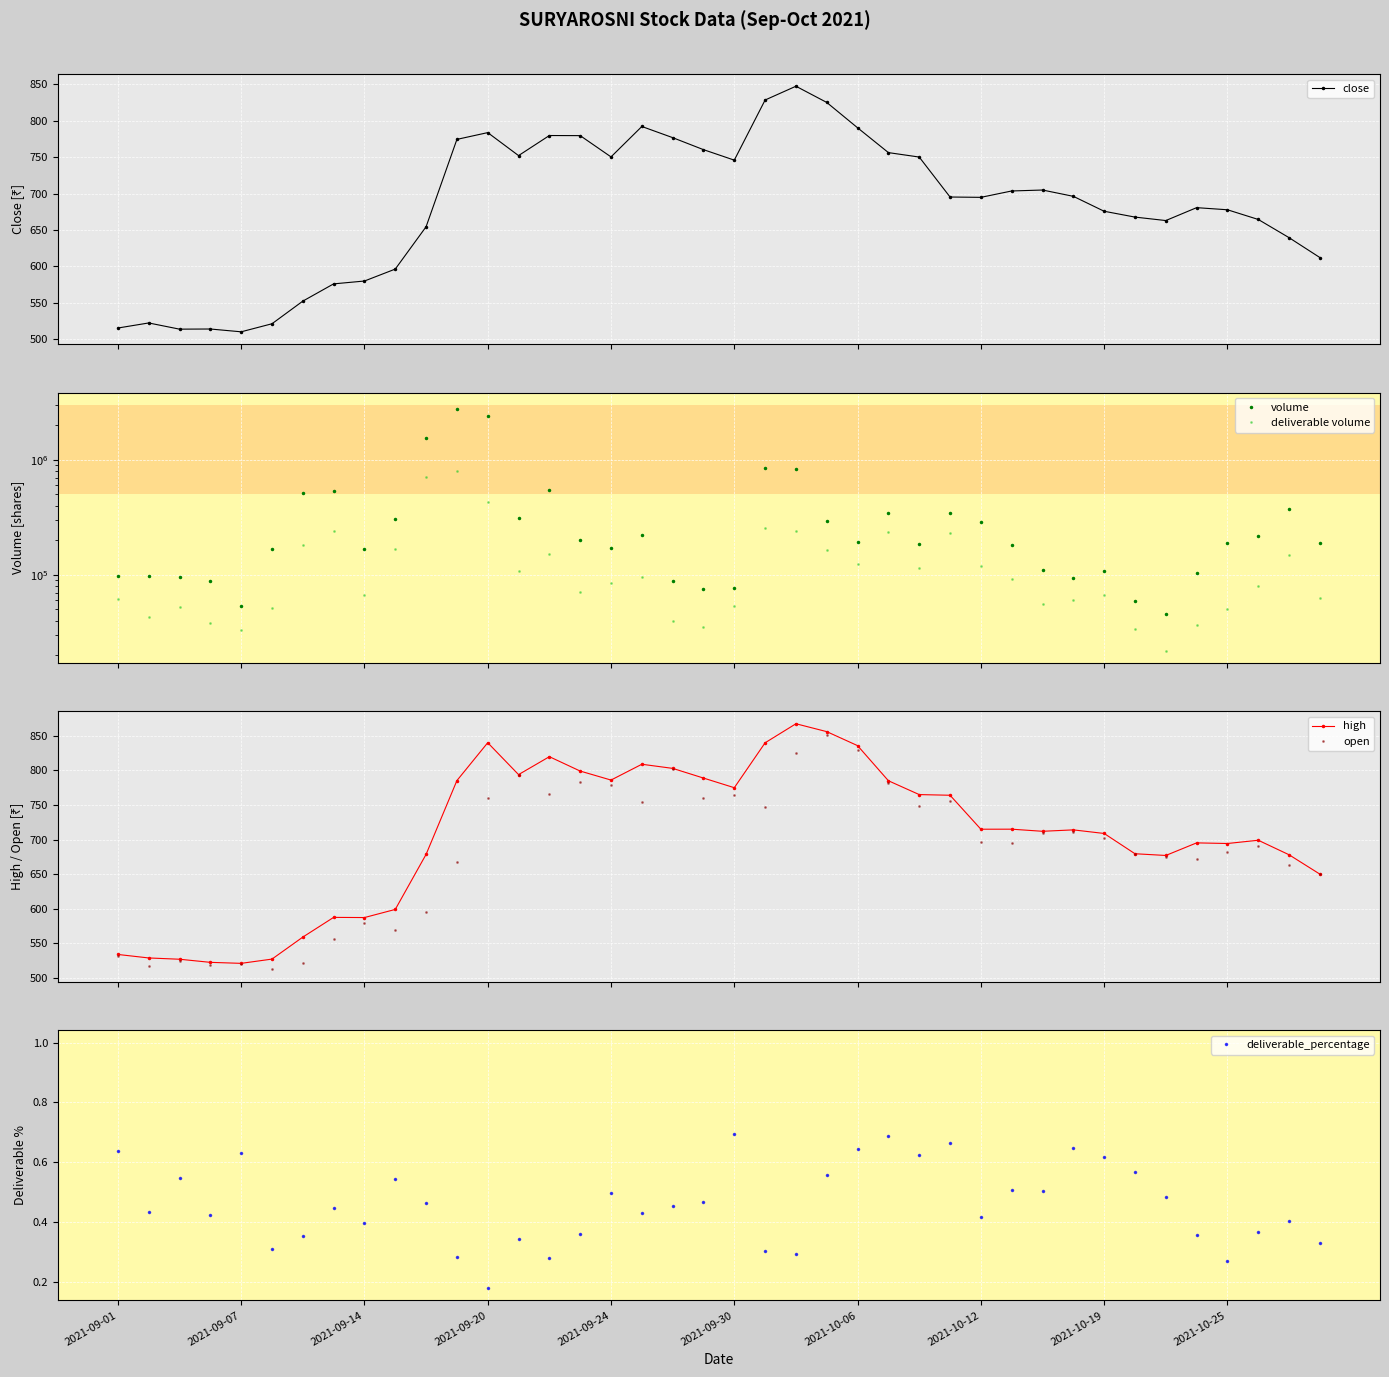

What is the label of the 1st point from the left?

2021-09-01